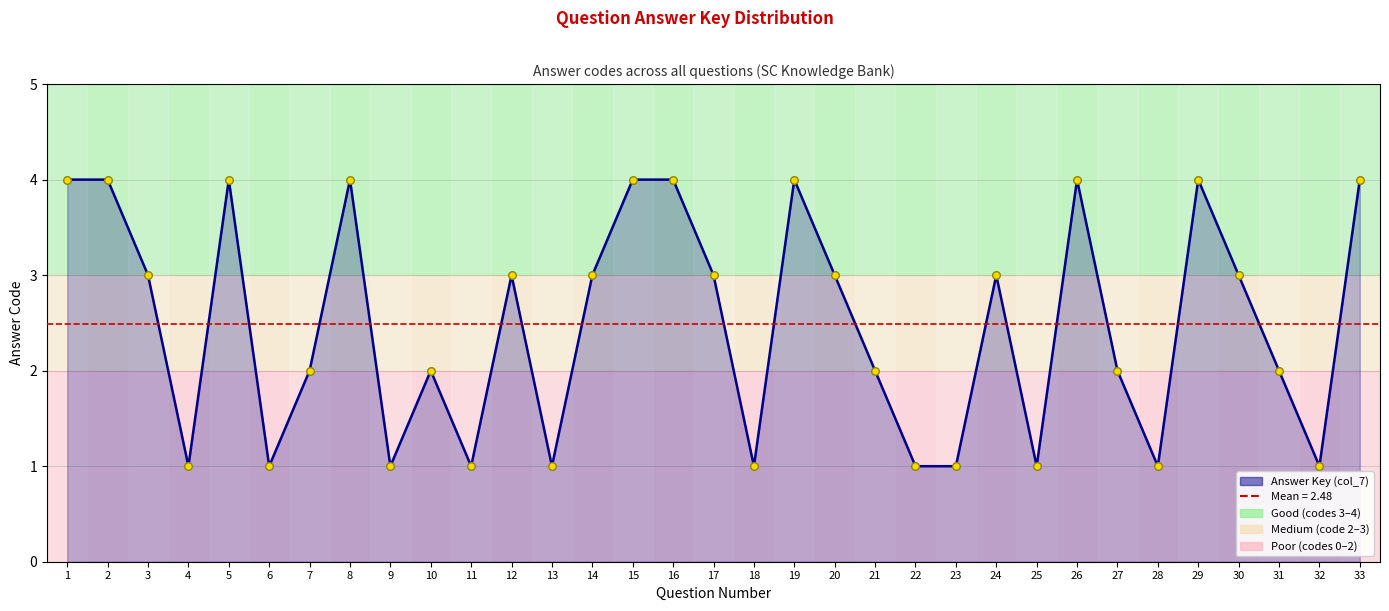

Which has a higher value, 26 or 4?

26